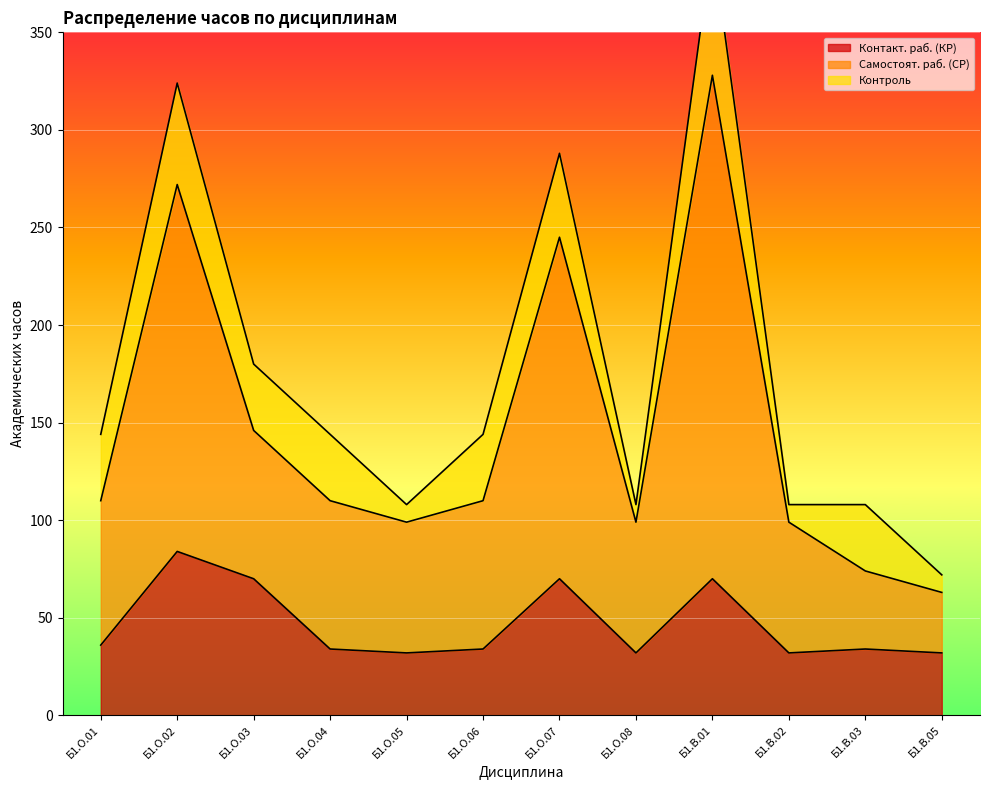

What is the smallest value displayed?

32